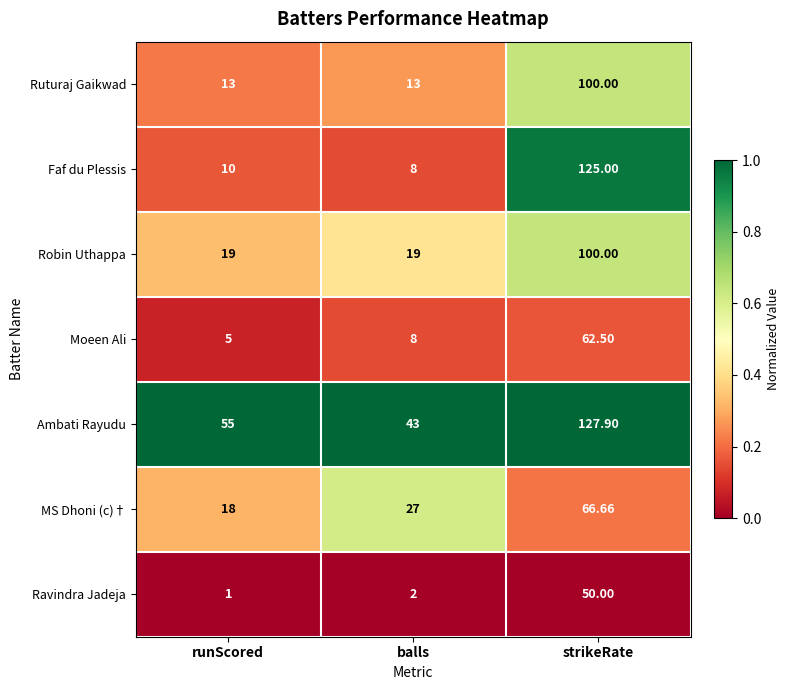

Which category has the highest value in the Robin Uthappa series?

strikeRate